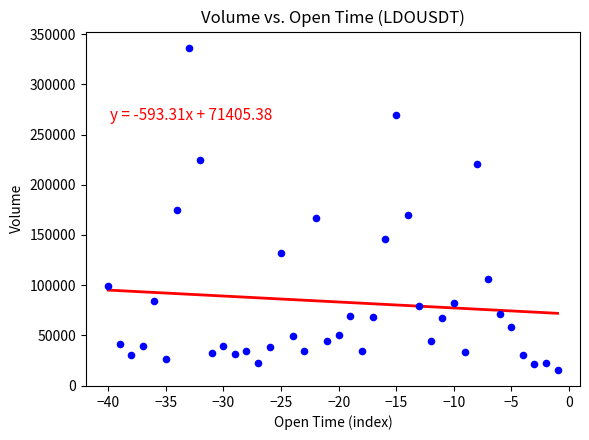

What is the range of X values (max minus min)?

39